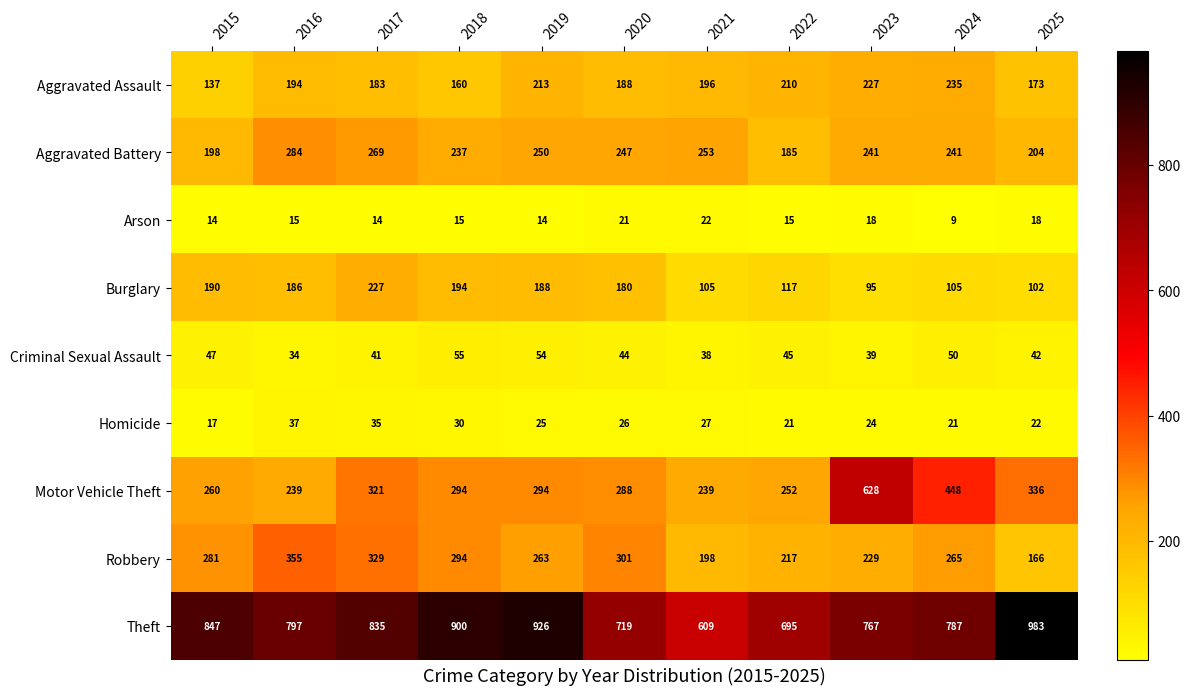

What is the total value across all series at 2024?

2161